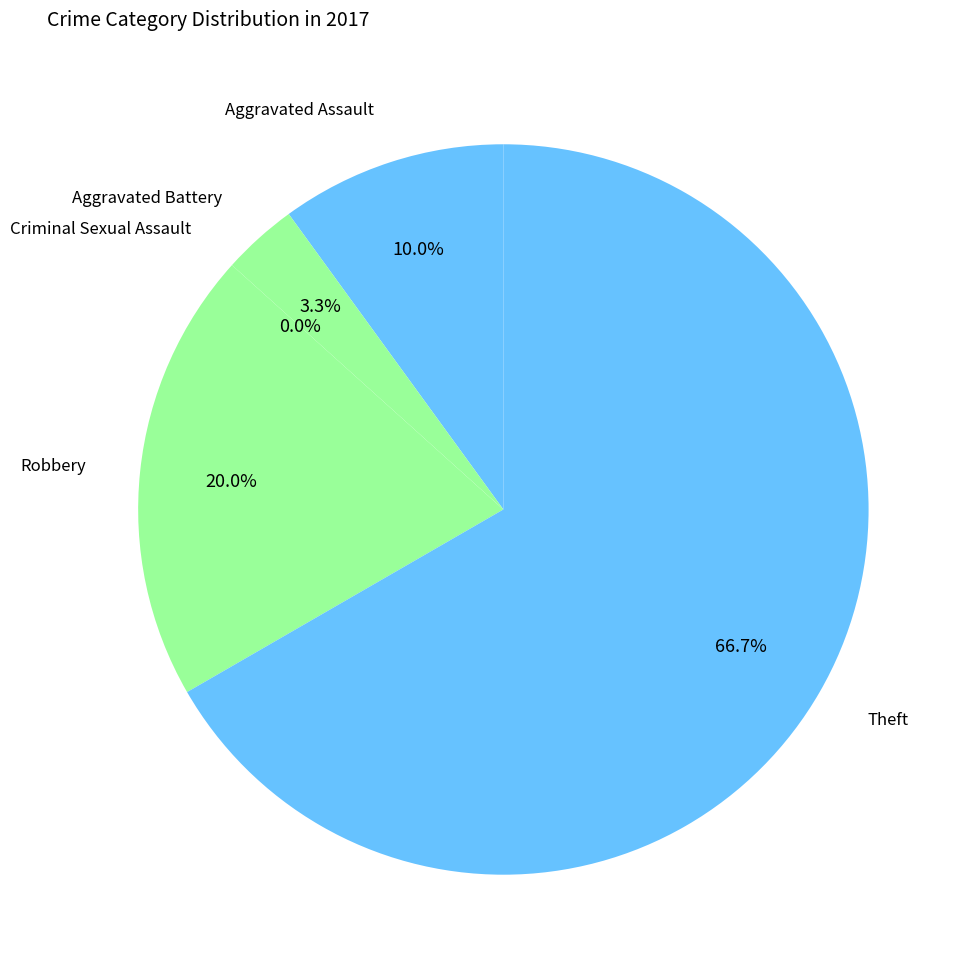

What is the largest slice in the pie chart?

Theft